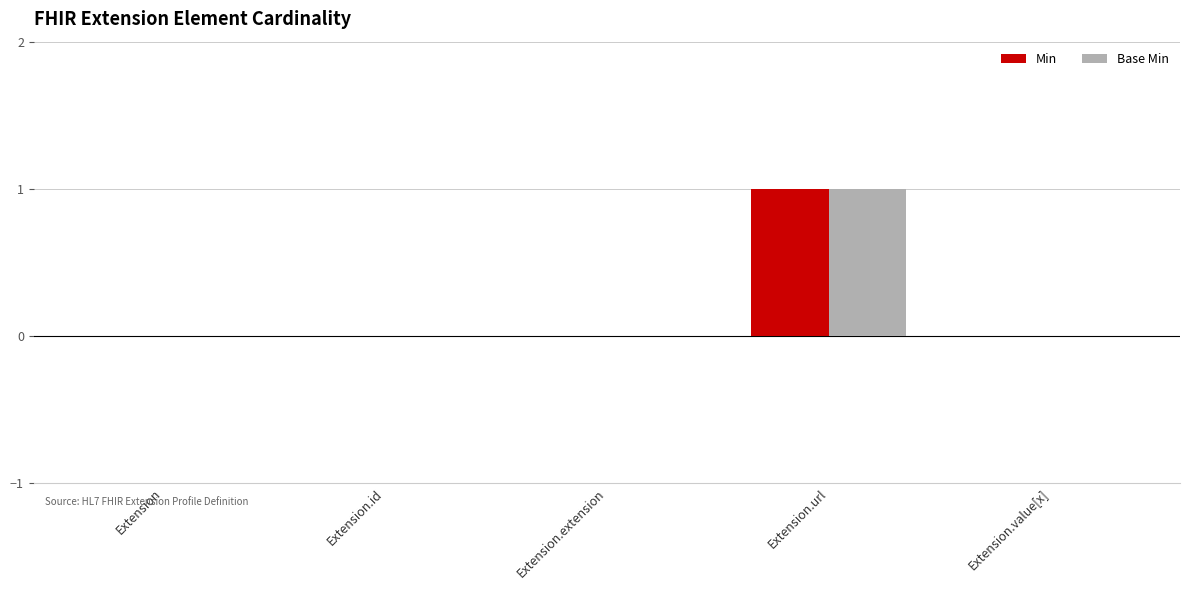

What is the sum of all Base Min values?

1